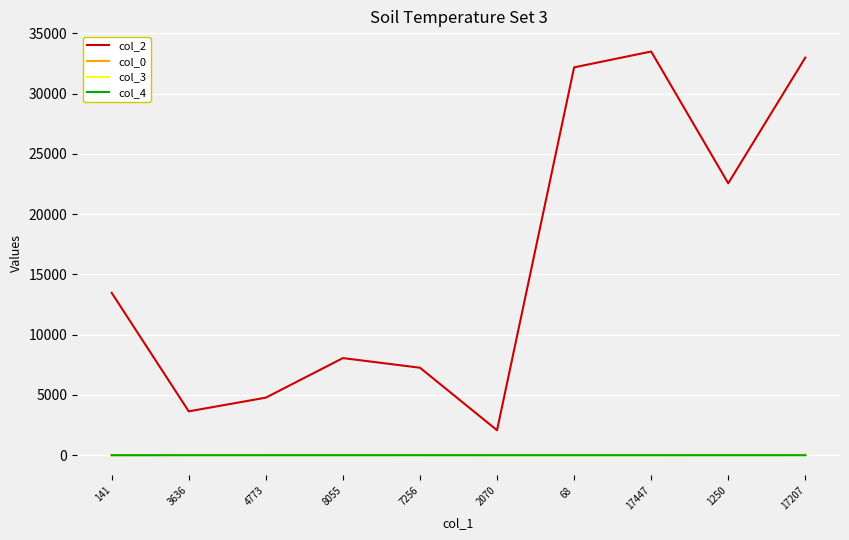

What is the maximum value for col_0?

23.1